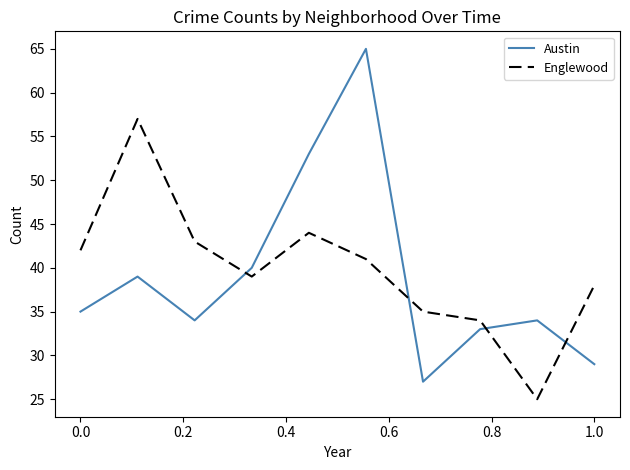

Reading left to right, what are all the values shown in this chart?

Austin: 35	39	34	40	53	65	27	33	34	29
Englewood: 42	57	43	39	44	41	35	34	25	38